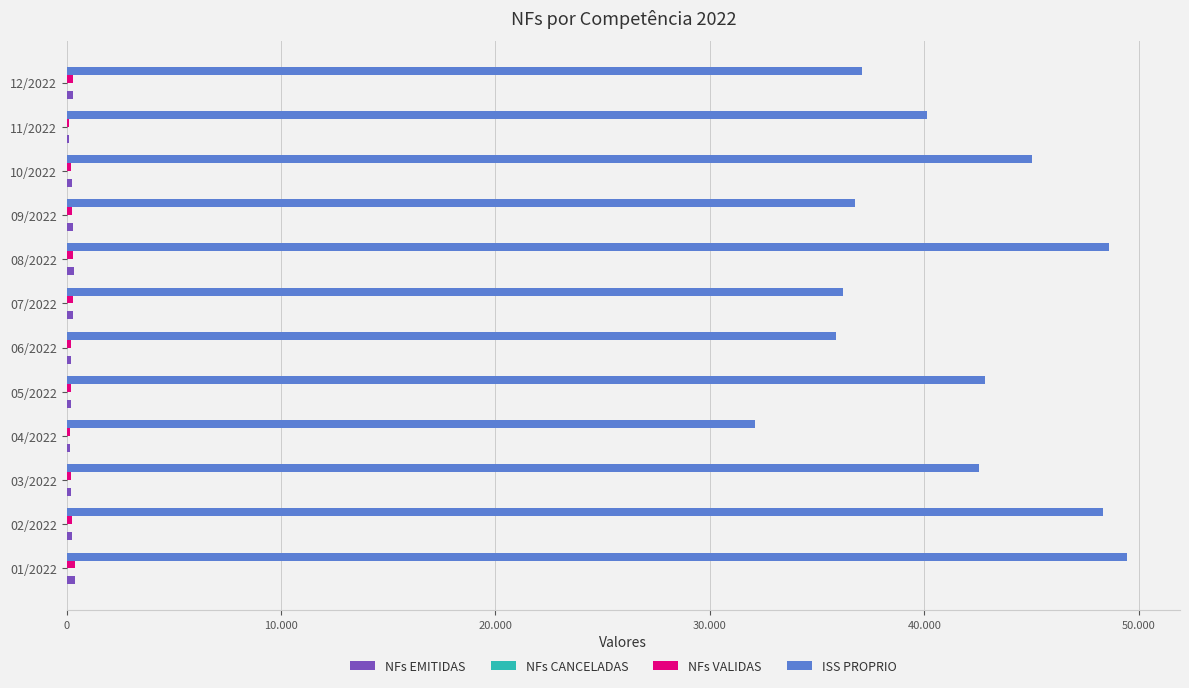

Reading right to left, list all the values displayed in this chart.

NFs EMITIDAS: 318.0	110.0	238.0	286.0	334.0	295.0	228.0	204.0	155.0	207.0	256.0	388.0
NFs CANCELADAS: 11.0	2.0	10.0	18.0	17.0	10.0	8.0	6.0	6.0	11.0	9.0	17.0
NFs VALIDAS: 307.0	108.0	228.0	268.0	317.0	285.0	220.0	198.0	149.0	196.0	247.0	371.0
ISS PROPRIO: 37085.4	40127.2	45017.9	36748.1	48607.3	36187.5	35867.8	42814.1	32120.8	42558.6	48308.0	49446.6